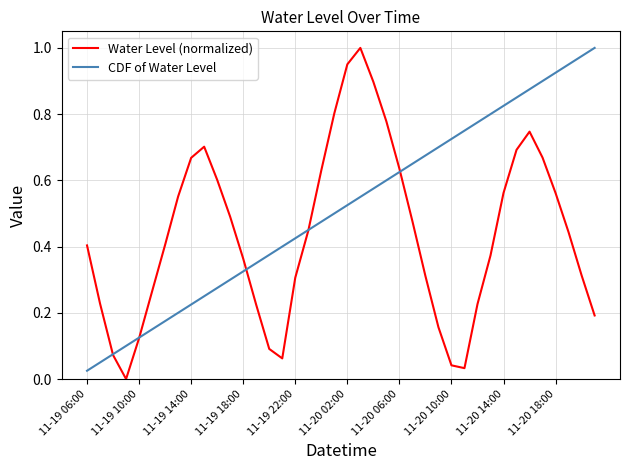

How many lines are shown in the chart?

2